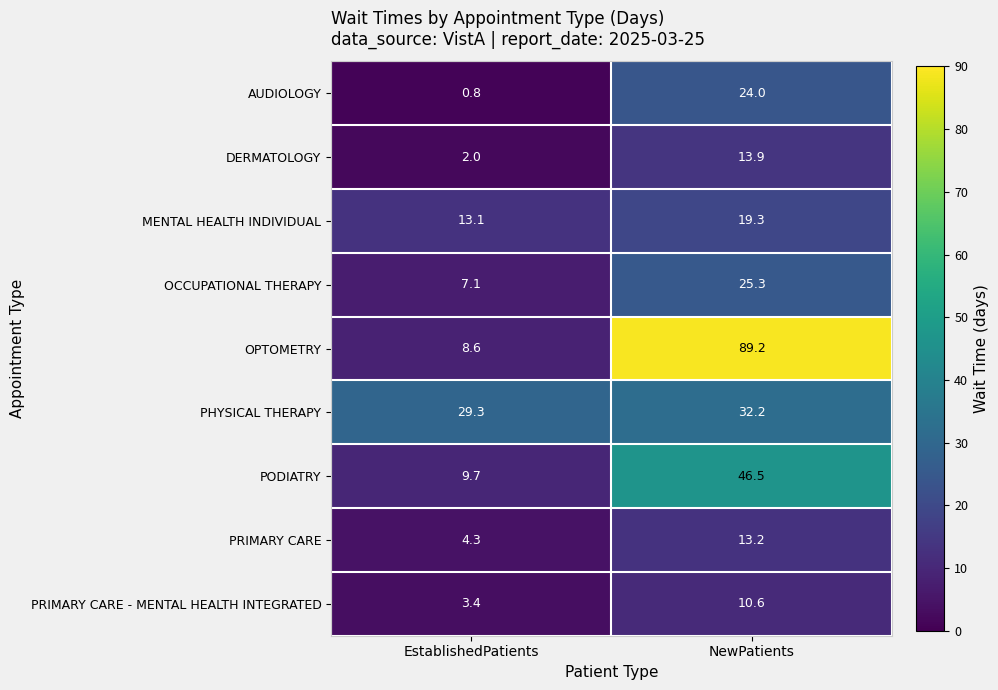

What is the sum of all DERMATOLOGY values?

15.9